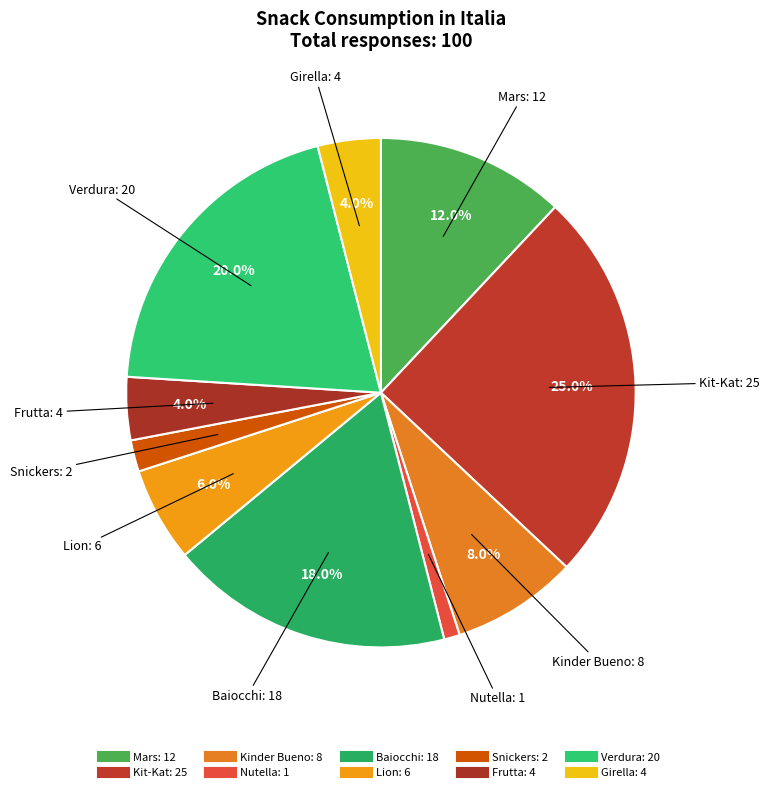

Which category has the biggest portion of the pie?

Kit-Kat